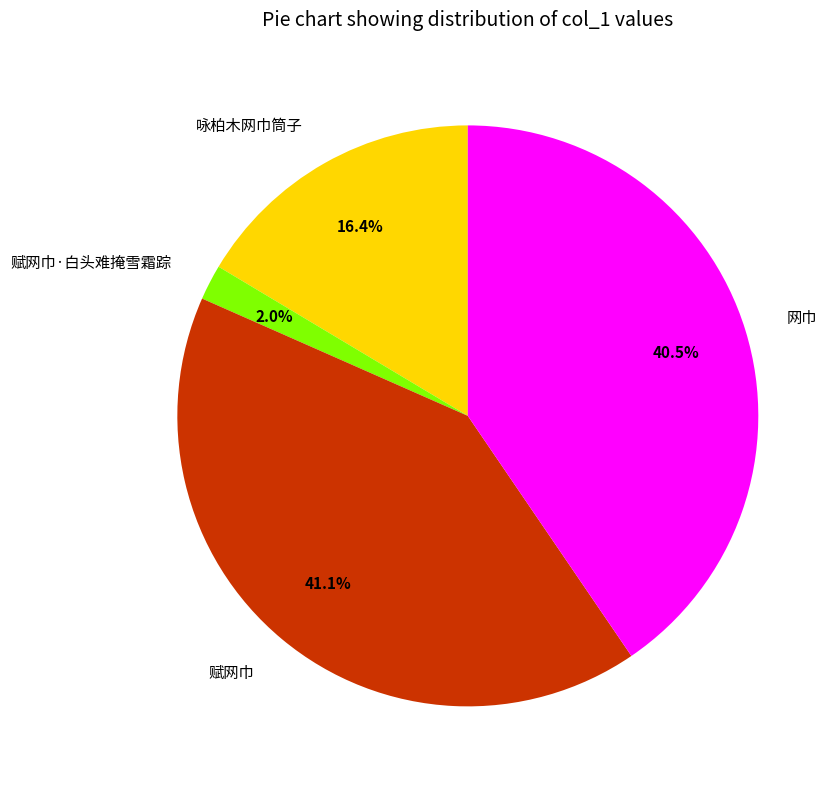

Does 赋网巾·白头难掩雪霜踪 account for over 50% of the chart?

No